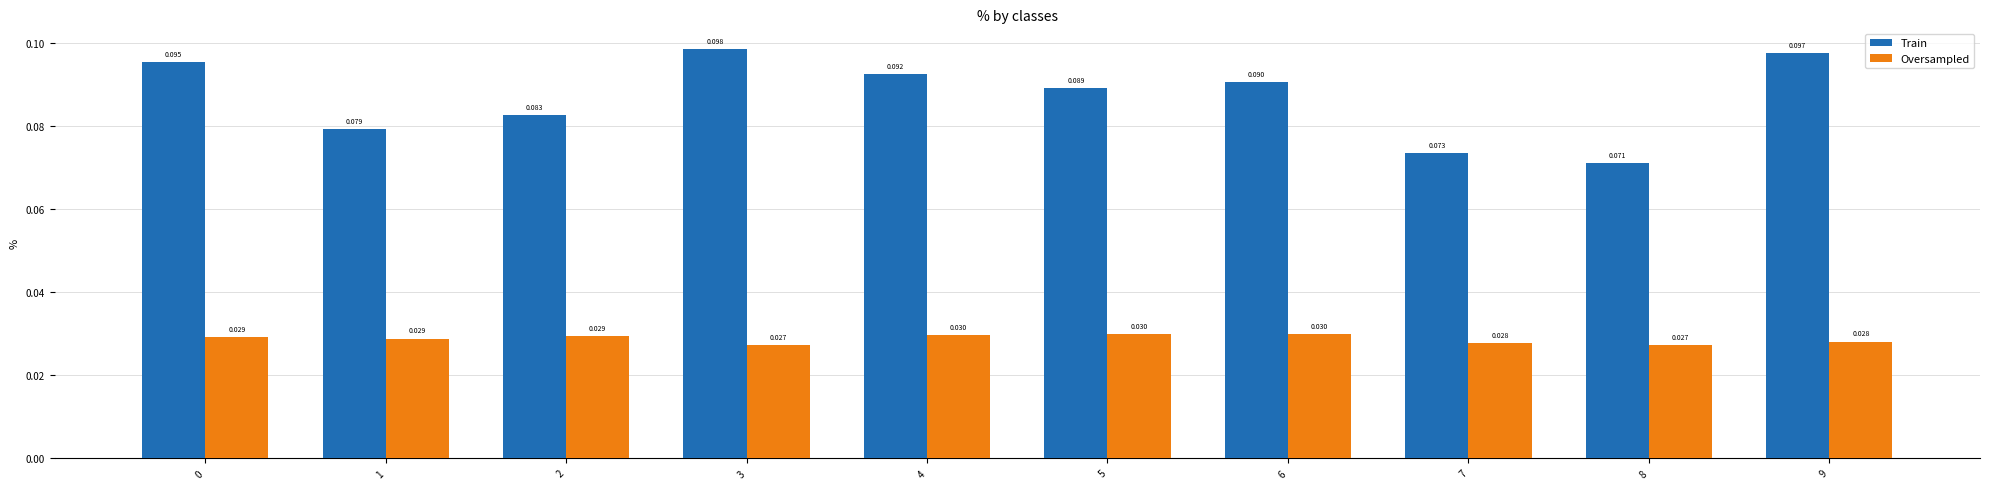

How many groups of bars are there?

10